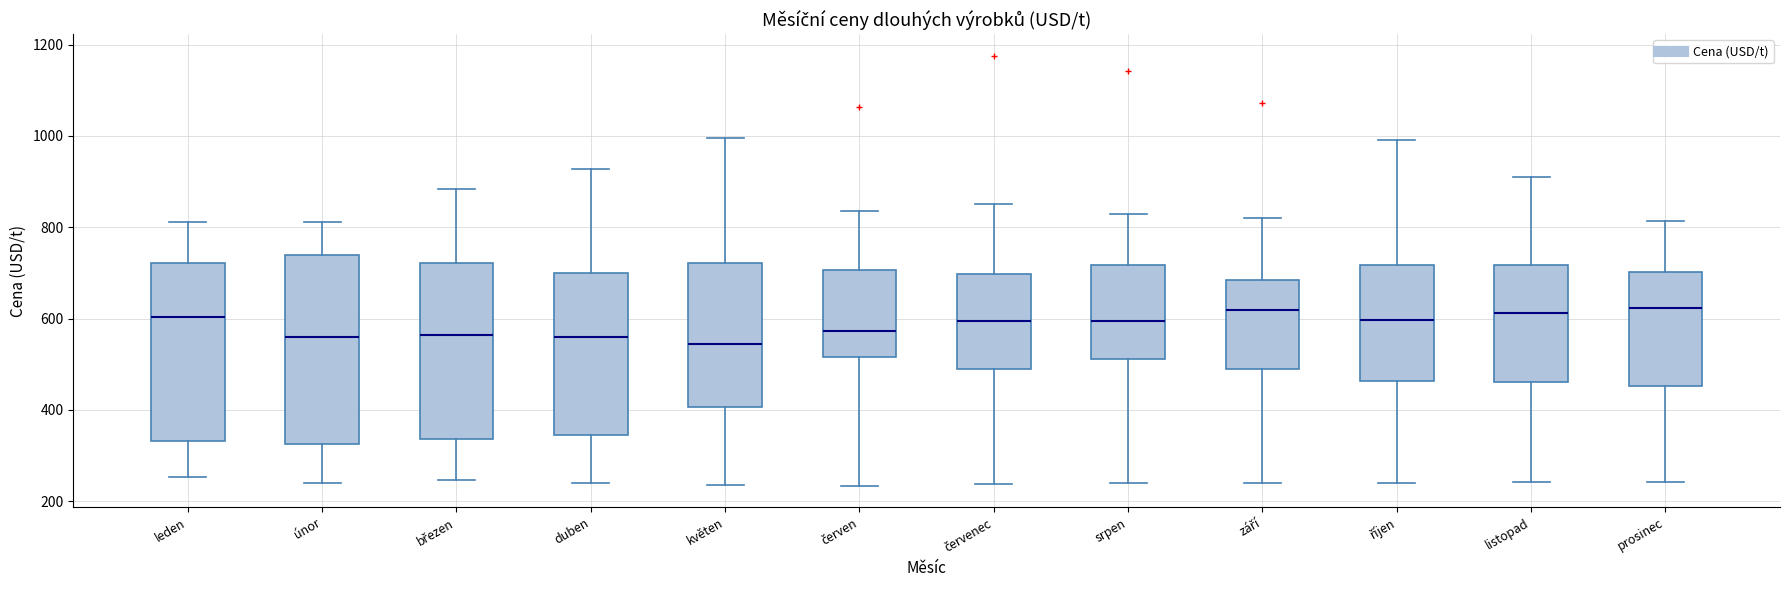

Where is the lower edge of the box for listopad on the y-axis? The values are not printed on the chart, so give them approximately, as read against the axis.

460